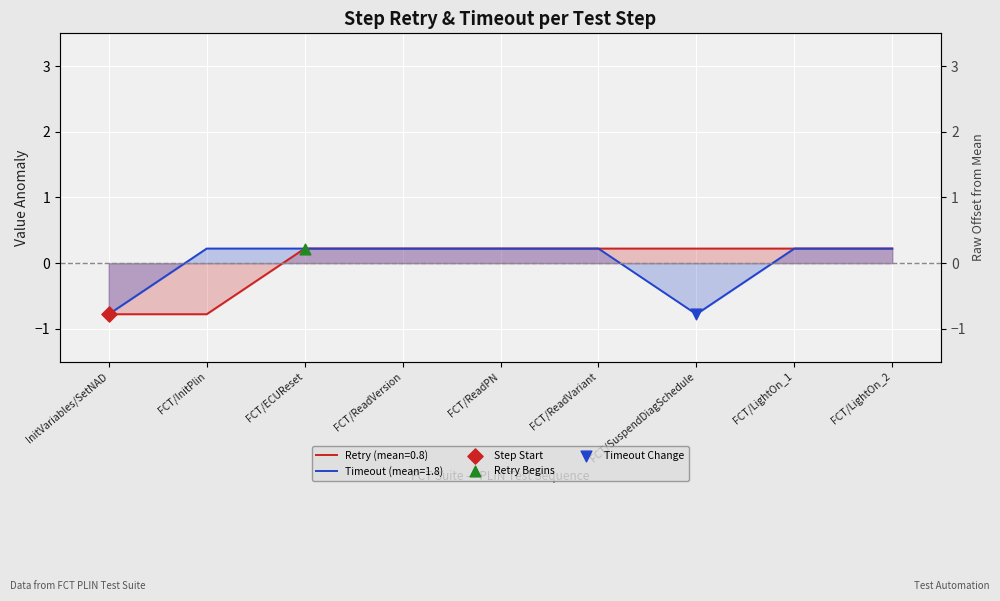

What are all the series names shown in the legend?

Retry, Timeout